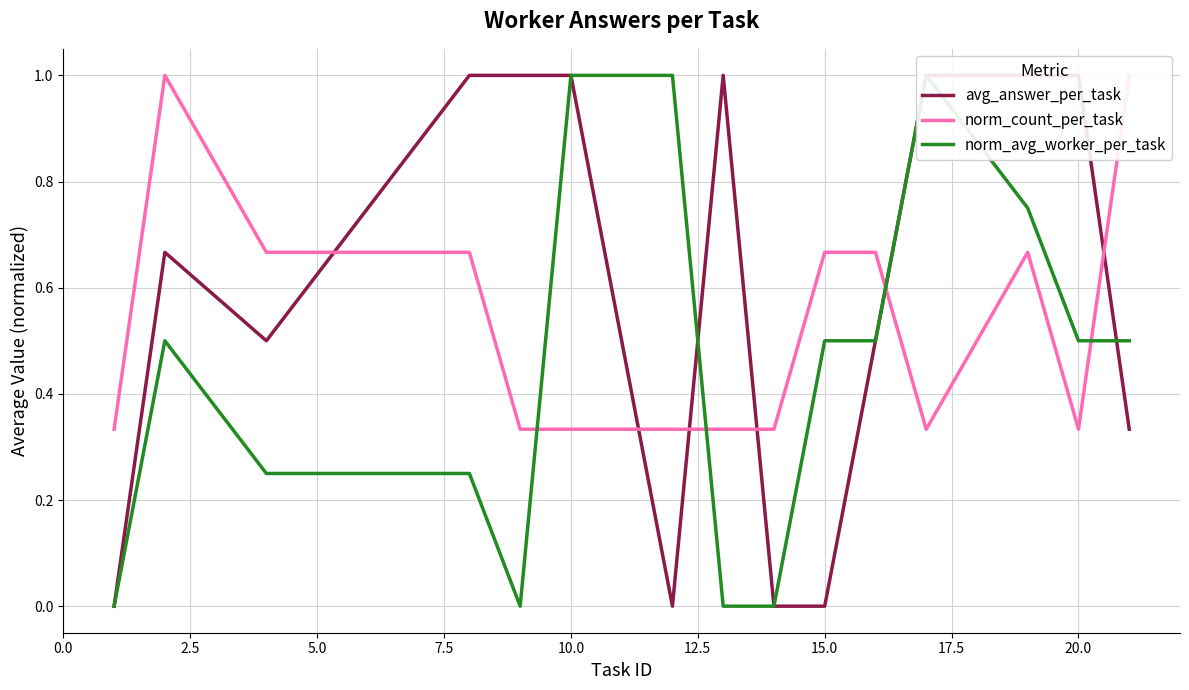

At how many categories does at least one series exceed 0?

15